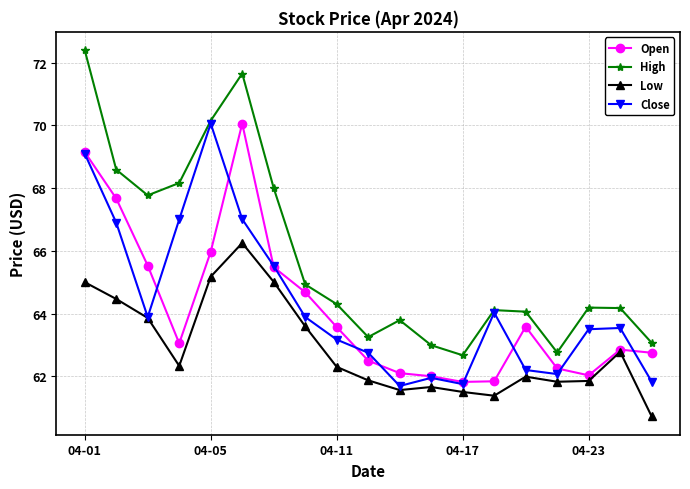

What is the lowest value of the High series?

62.7